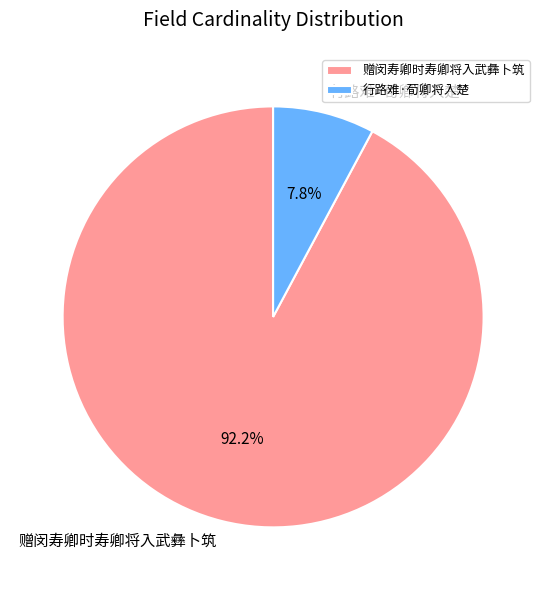

Combined, what portion of the pie is 行路难·荀卿将入楚 and 赠闵寿卿时寿卿将入武彝卜筑?

100.0%